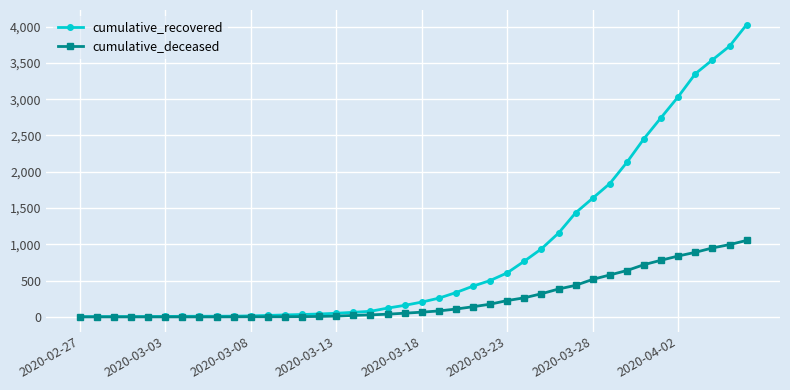

What is the maximum value shown in the chart?

4028